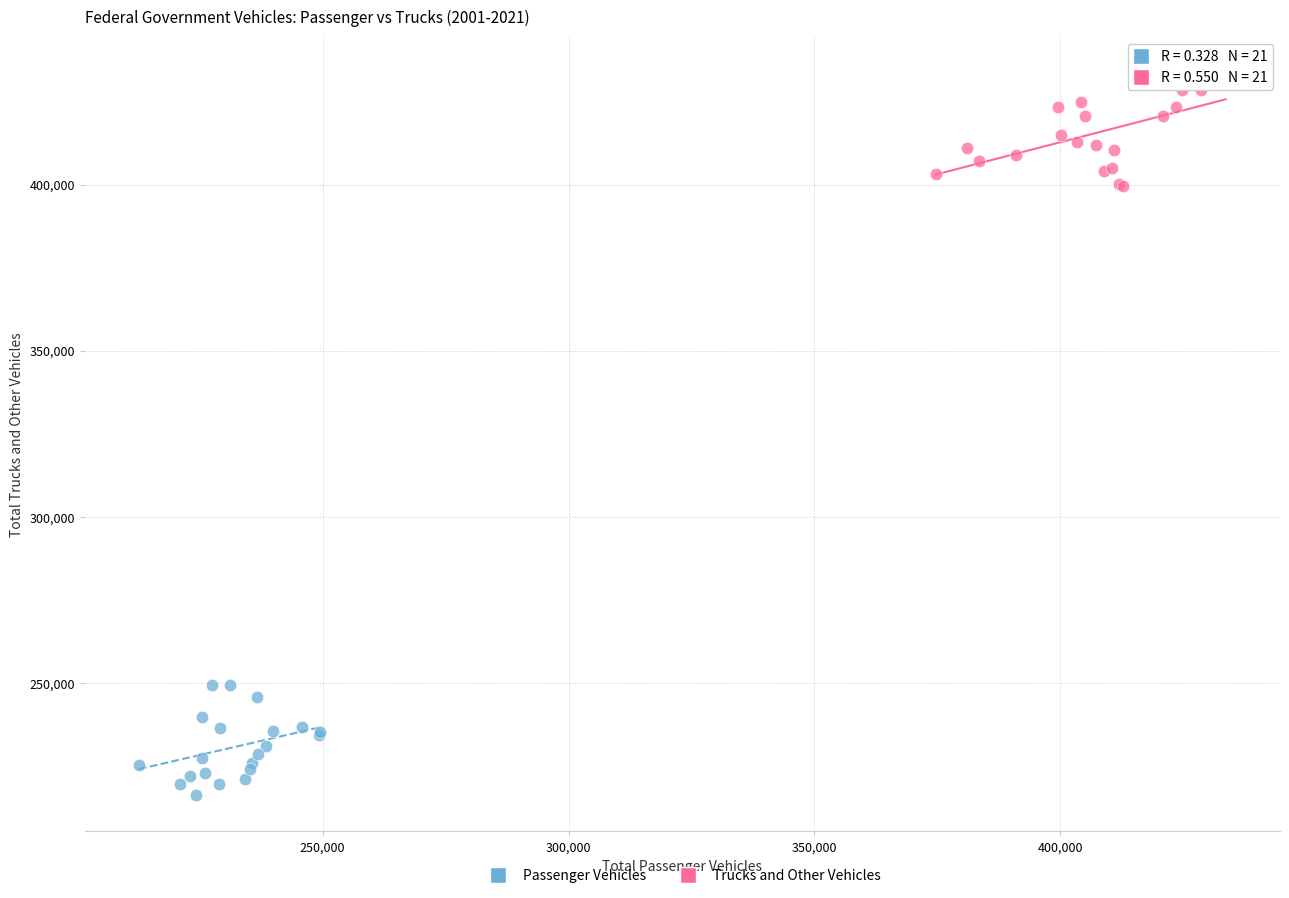

Which series contains the highest Y value?

Trucks and Other Vehicles